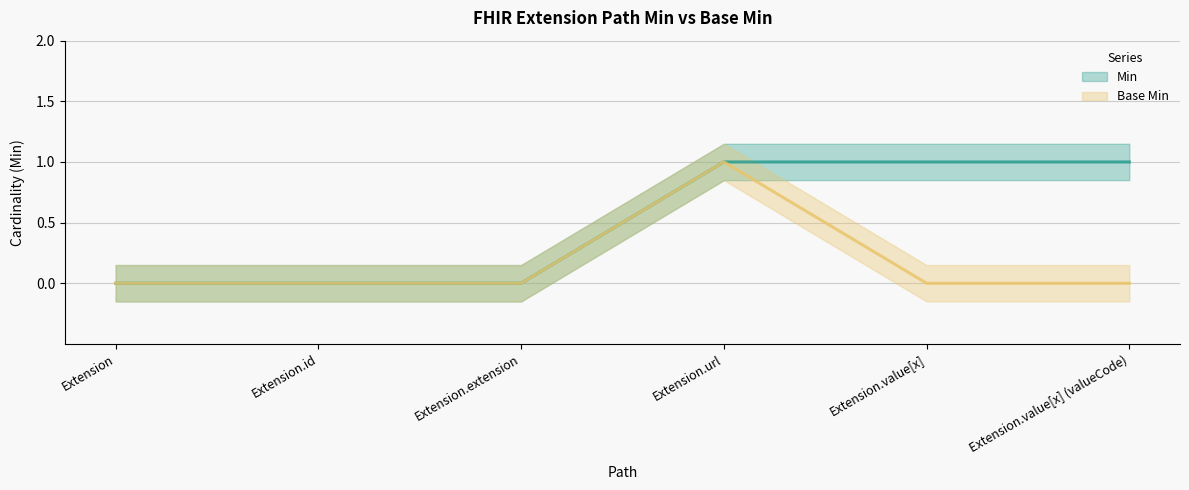

Rank the series by their average value, from lowest to highest.

Base Min, Min